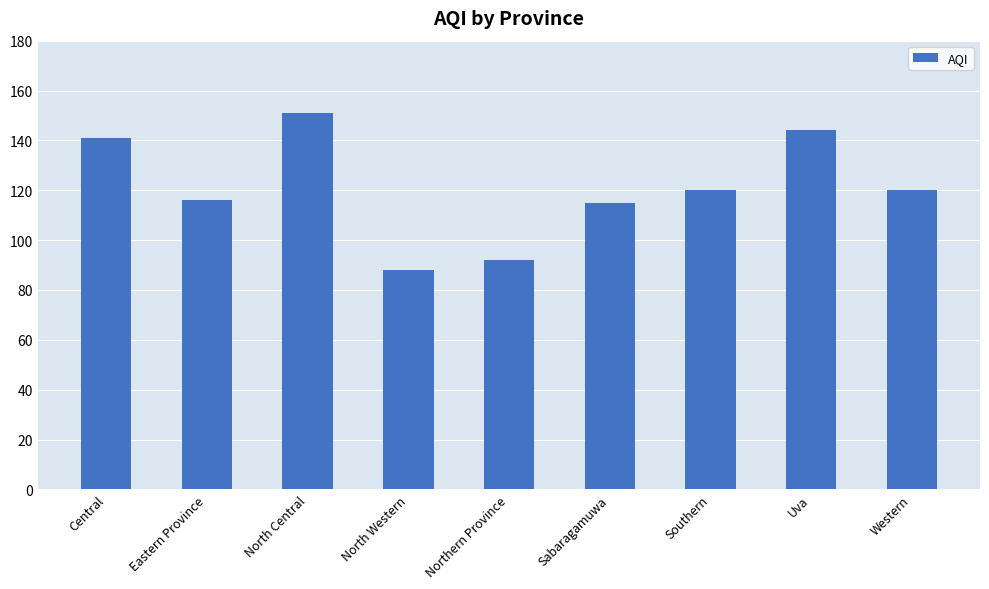

What is the ratio of the value at Sabaragamuwa to the value at Southern?

1.0